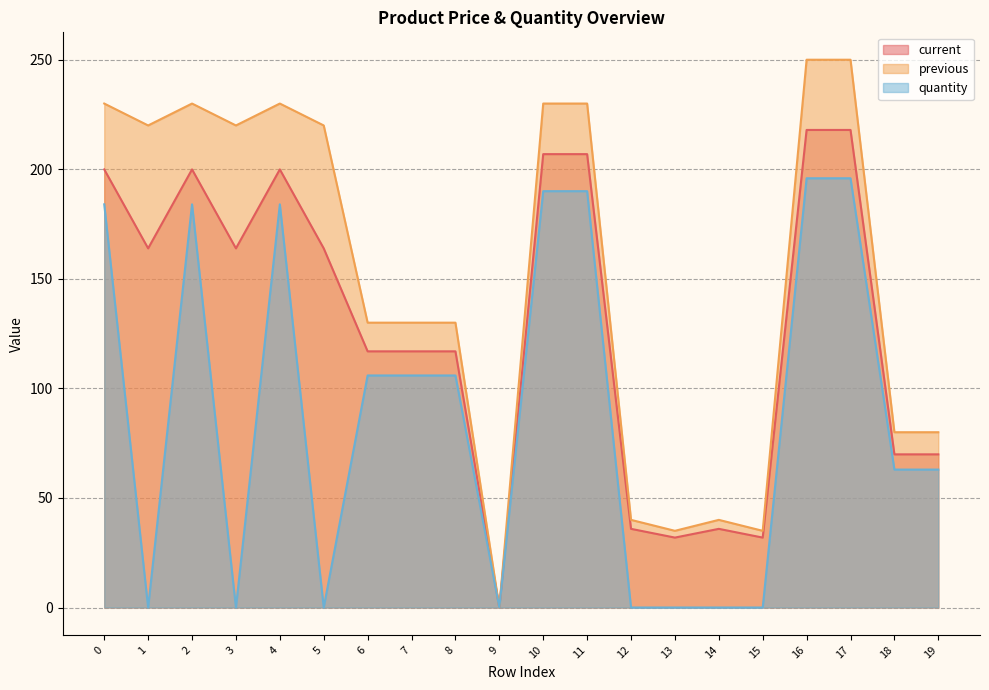

Reading left to right, what are all the values shown in this chart?

current: 199.9	163.9	199.9	163.9	199.9	163.9	116.9	116.9	116.9	0.0	206.9	206.9	35.9	31.9	35.9	31.9	217.9	217.9	69.9	69.9
previous: 230.0	220.0	230.0	220.0	230.0	220.0	130.0	130.0	130.0	0.0	230.0	230.0	40.0	35.0	40.0	35.0	250.0	250.0	80.0	80.0
quantity: 184.0	0.0	184.0	0.0	184.0	0.0	105.9	105.9	105.9	0.0	190.0	190.0	0.0	0.0	0.0	0.0	195.9	195.9	63.0	63.0